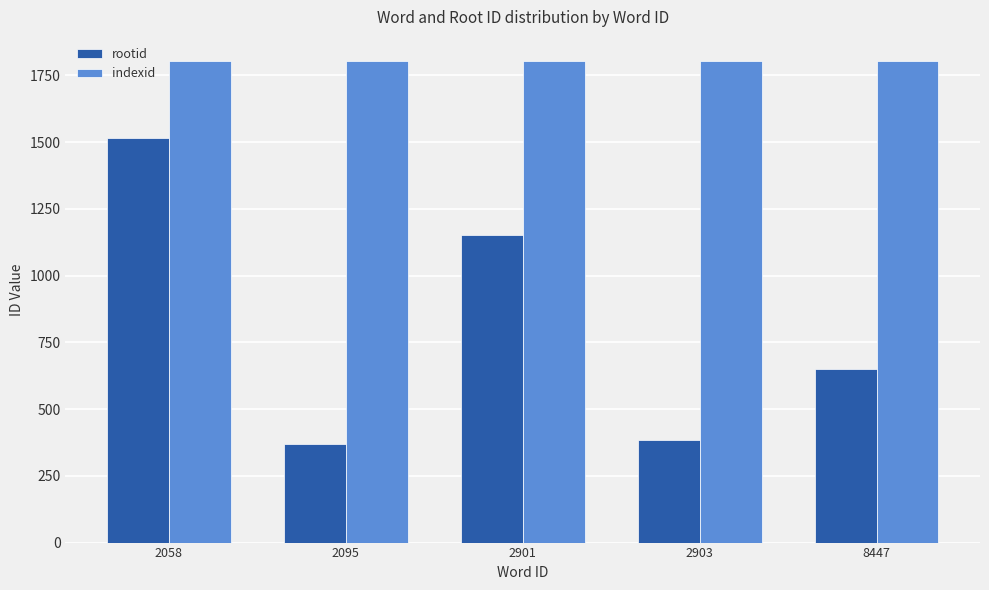

The rootid series shows 1151 at 2901. True or false?

True